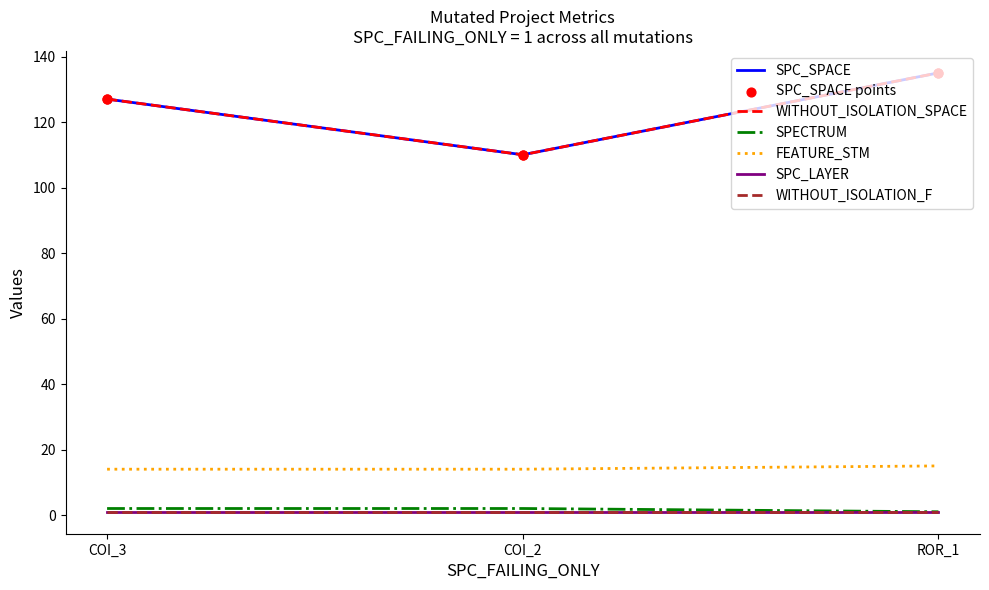

Is this an area chart (filled region under the line)?

No